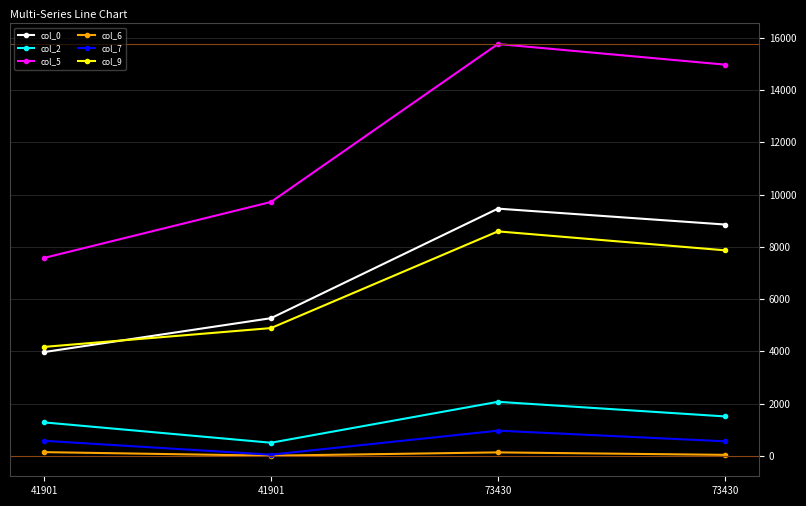

Between 41901 and 73430, which series saw the biggest shift?

col_5